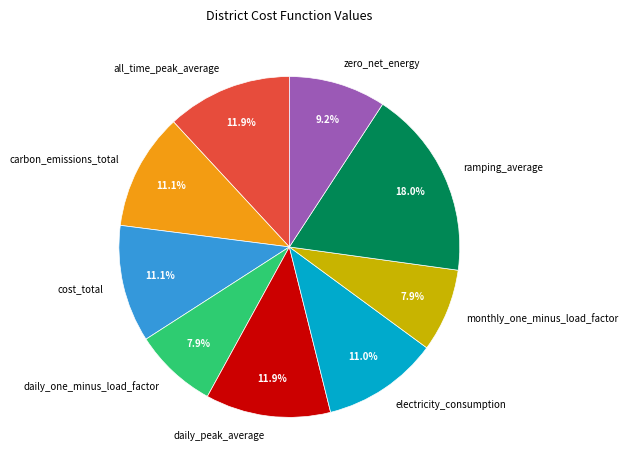

To the nearest percent, what is the difference between the largest and smallest slice percentages?

10%